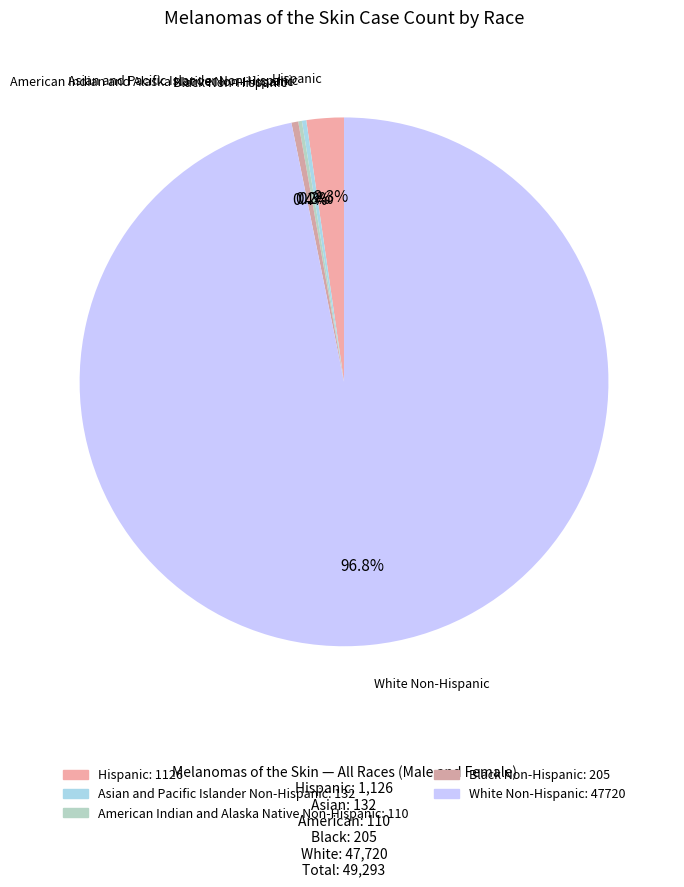

What percentage is NOT represented by White Non-Hispanic?

3.2%